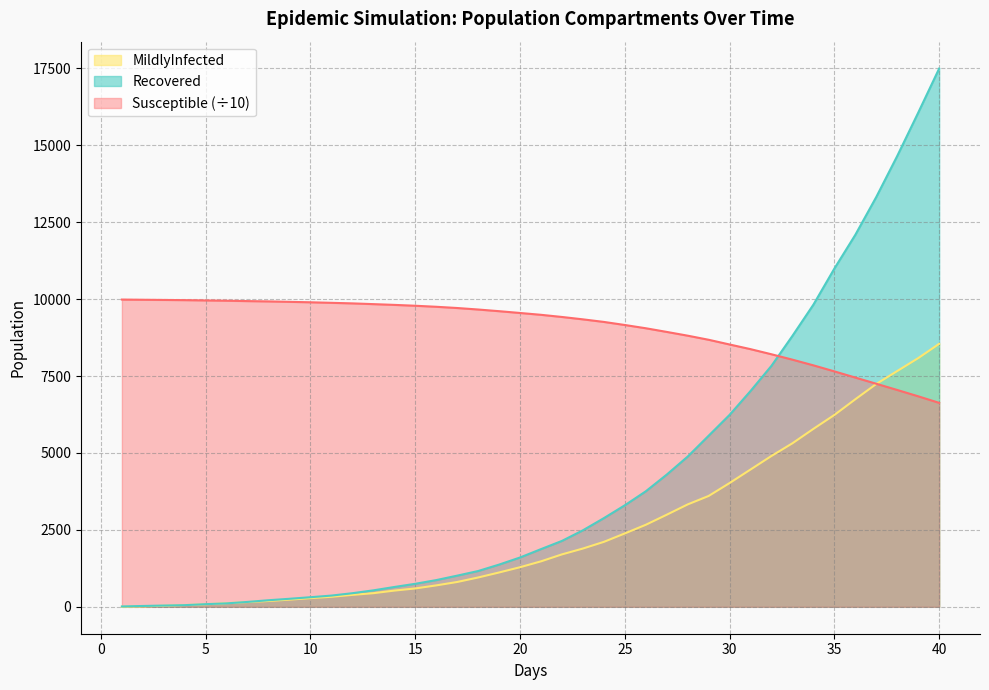

What value does the Susceptible series have at 4.0?

9968.5